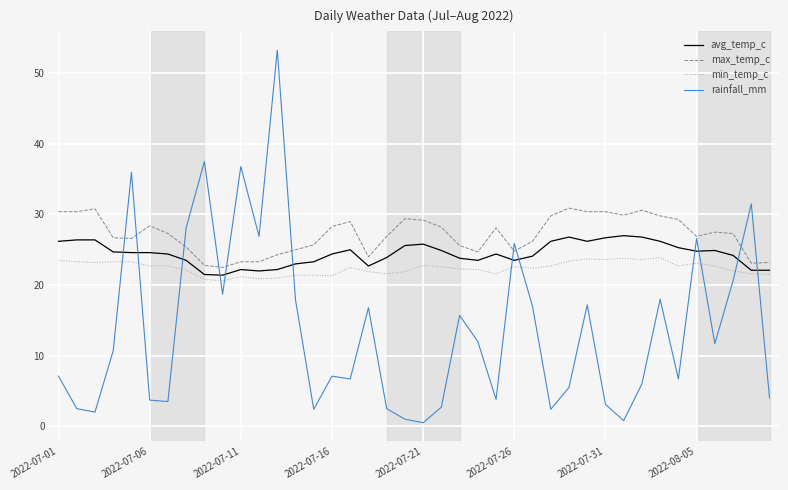

Rank the series by their average value, from lowest to highest.

rainfall_mm, min_temp_c, avg_temp_c, max_temp_c